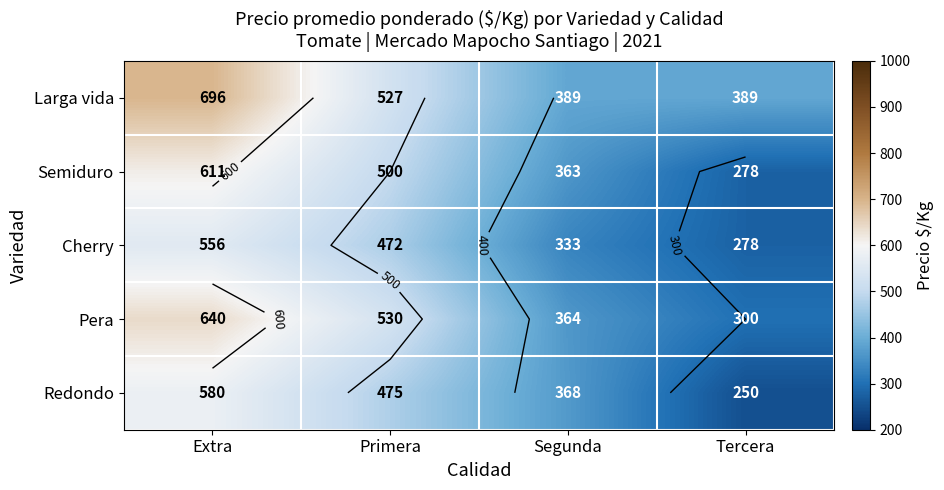

Which series has the widest spread of values?

Pera